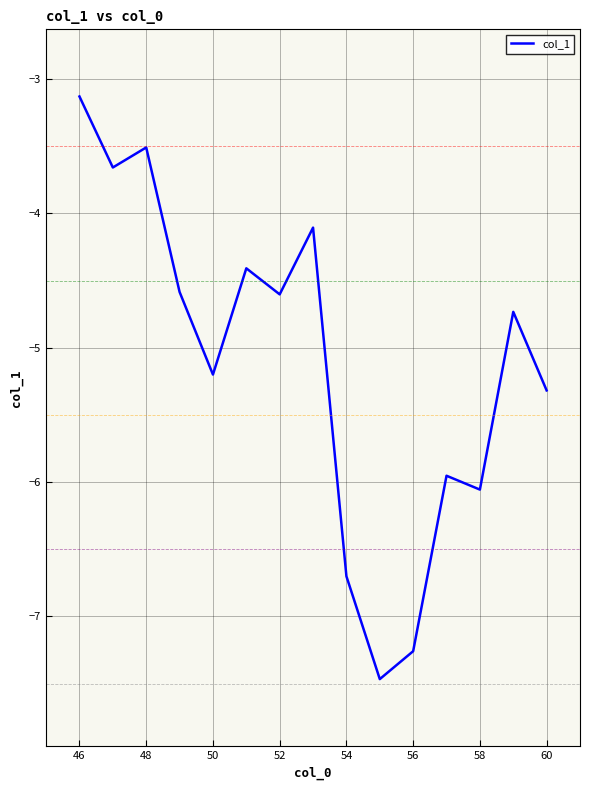

What is the smallest value displayed?

-7.5